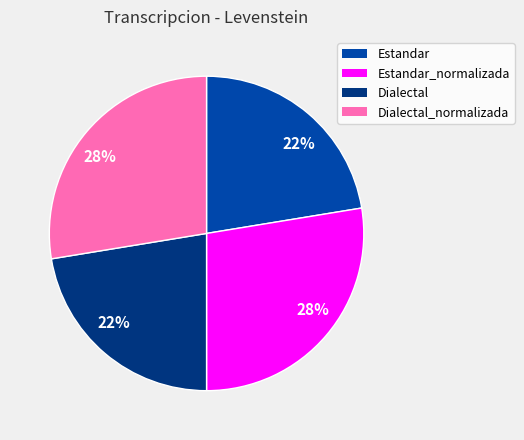

Is there a majority slice in this chart?

No